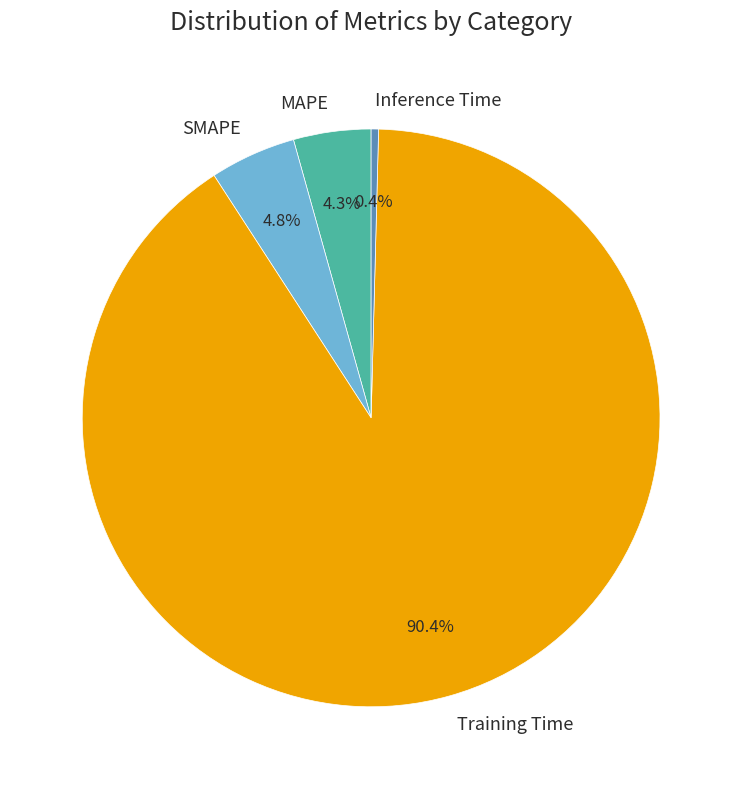

Which category accounts for the majority?

Training Time